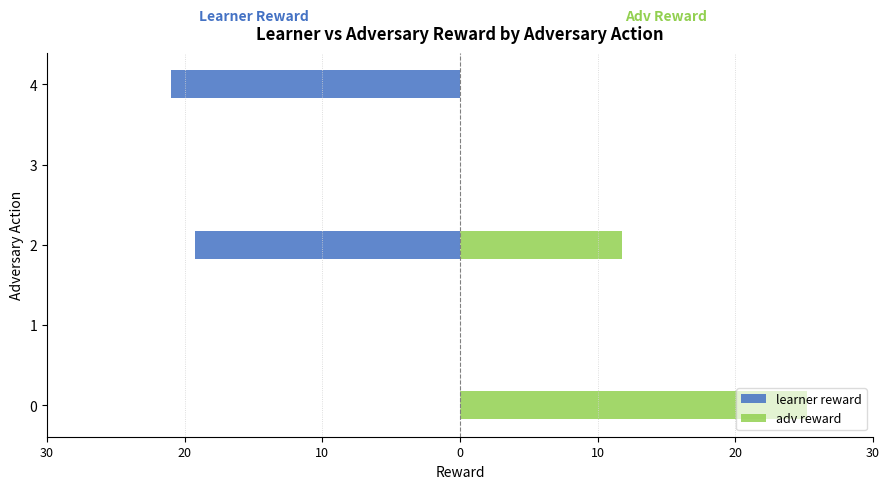

Reading right to left, extract all data points from this chart.

learner reward: -21.0	0.0	-19.2	0.0	0.0
adv reward: 0.0	0.0	11.8	0.0	25.2